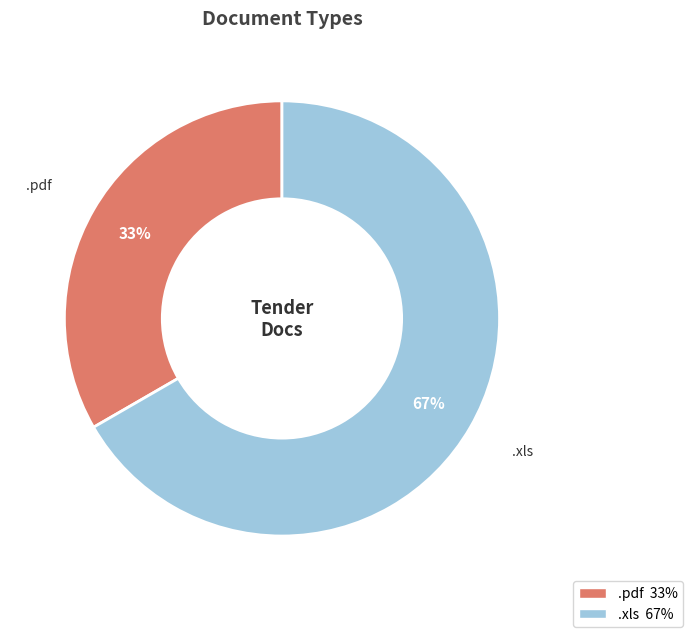

To the nearest percent, what is the difference between the .xls and .pdf slice percentages?

33%